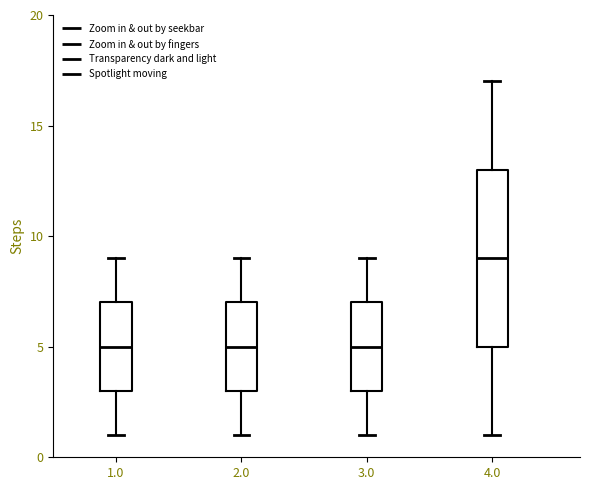

Which box has the highest median line?

4.0